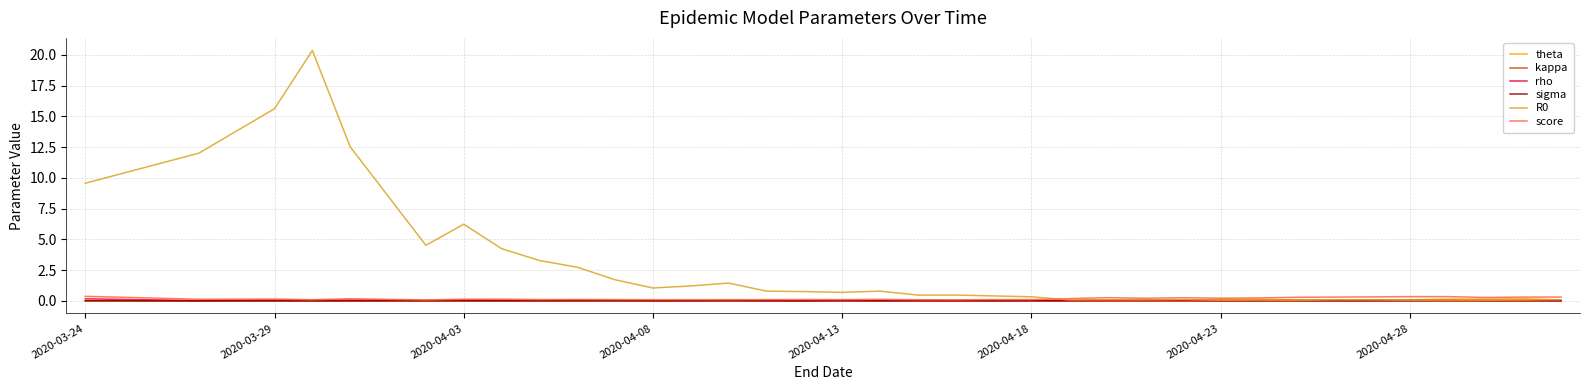

What is the maximum value shown in the chart?

20.4